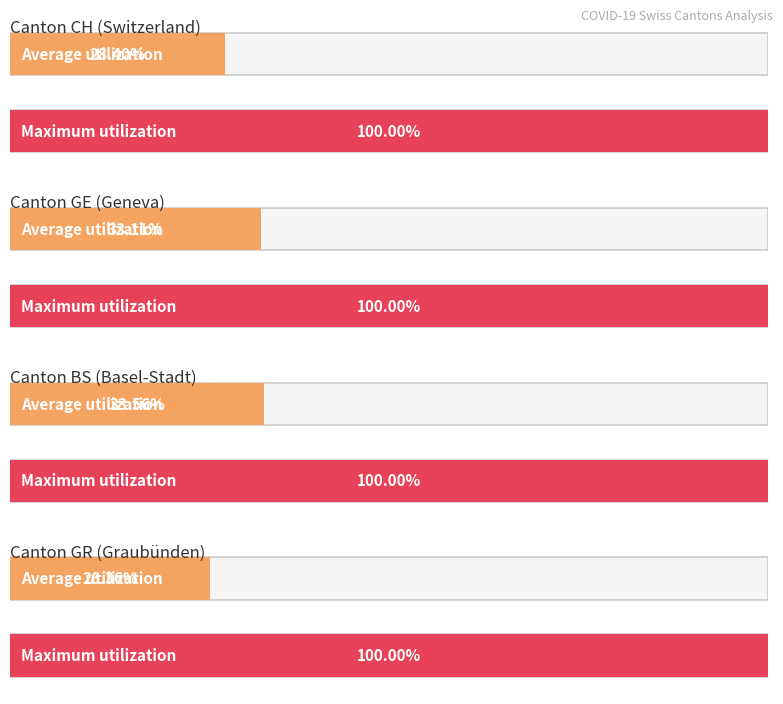

List the series in order of their peak value, highest first.

CH, GE, BS, GR